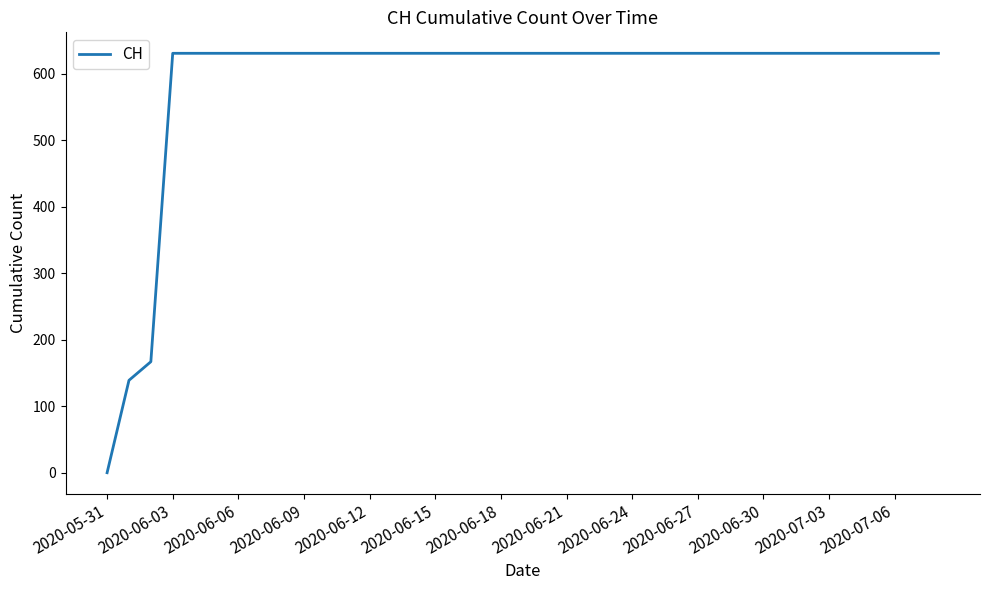

What is the difference between the maximum and minimum values?

631